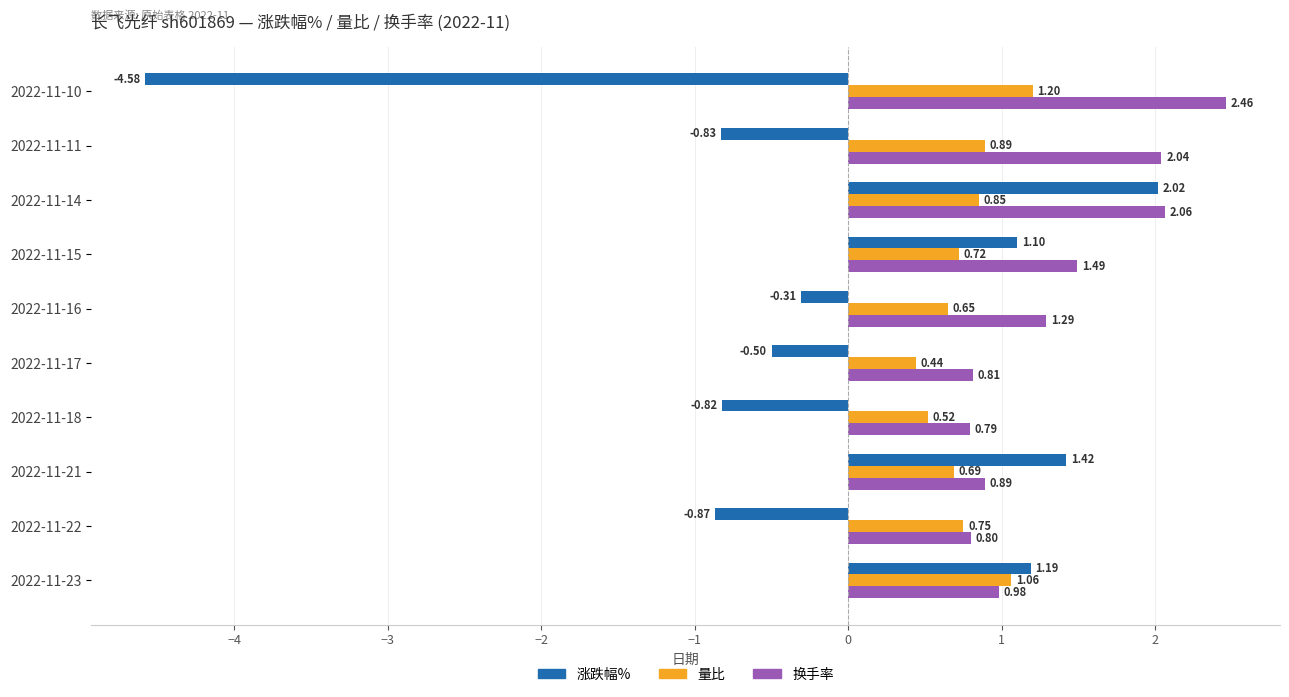

How many data points in 换手率 are above 1?

5